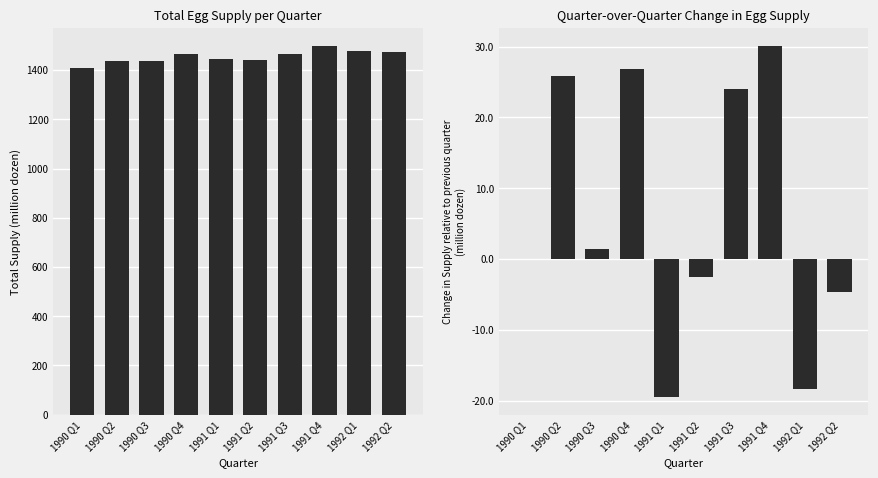

Reading left to right, what are all the values shown in this chart?

Total supply: 1410.1	1436.0	1437.3	1464.2	1444.8	1442.3	1466.3	1496.4	1478.2	1473.5
QoQ change: 0.0	25.9	1.4	26.9	-19.5	-2.5	24.0	30.2	-18.3	-4.6